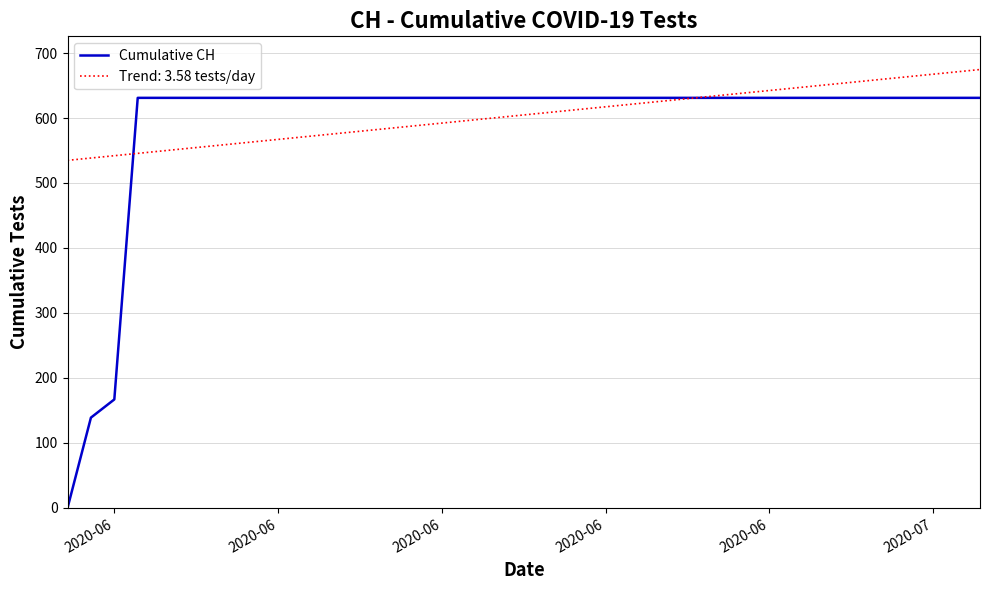

What is the maximum value shown in the chart?

674.6